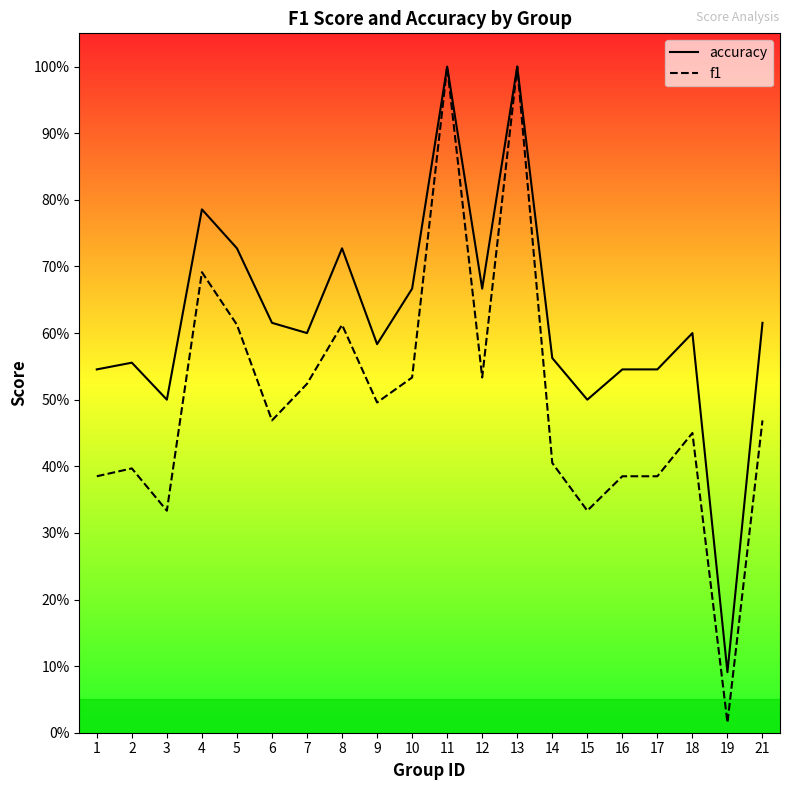

At how many categories does at least one series exceed 0?

20